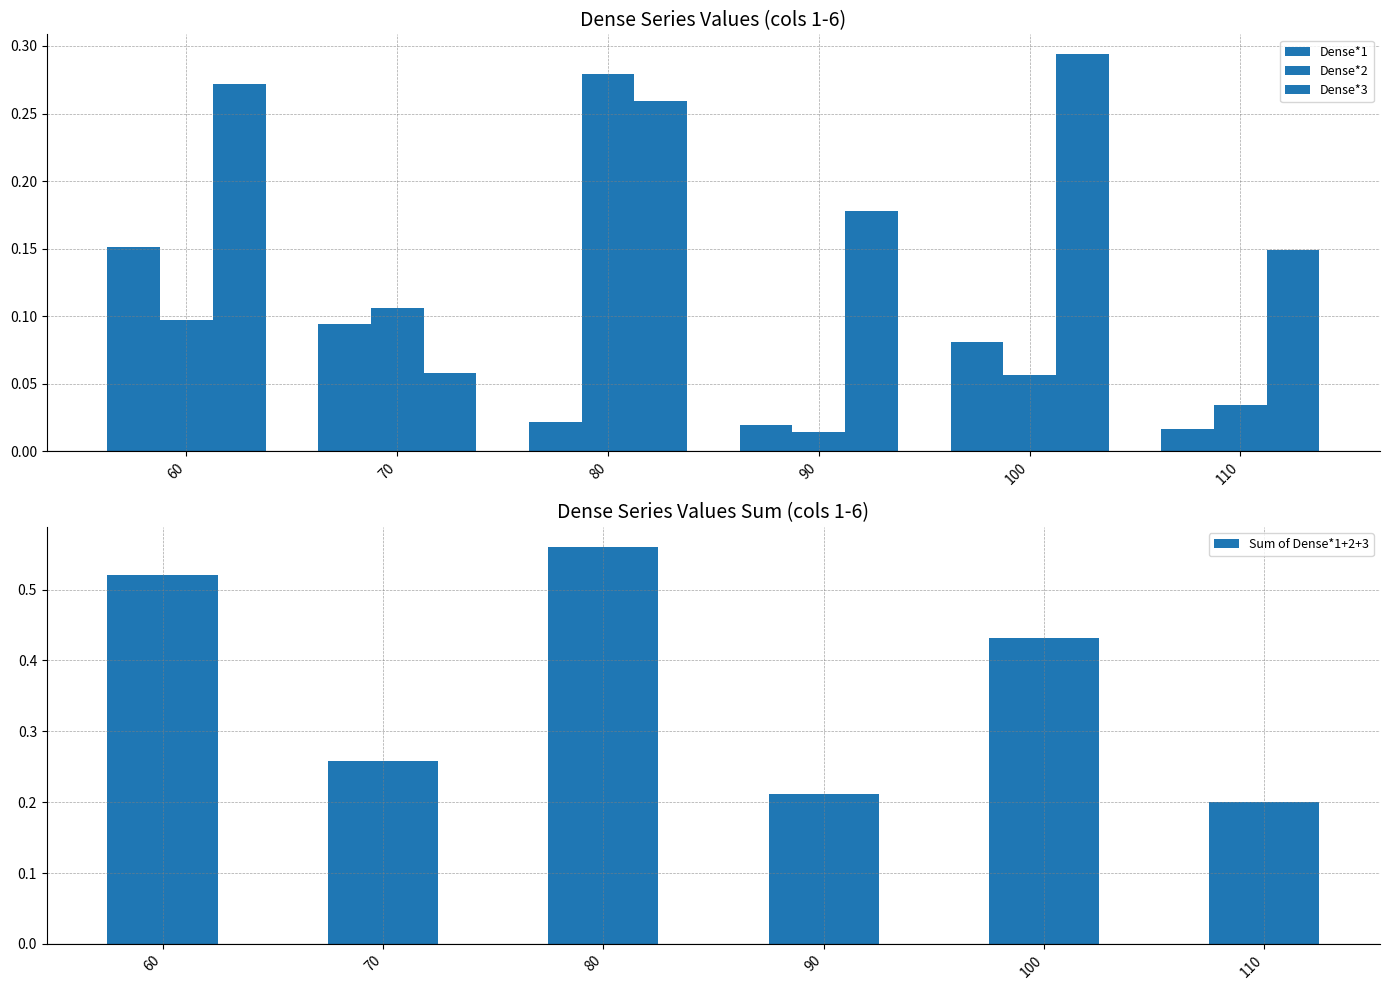

What is the maximum value for Sum of Dense*1+2+3?

0.6